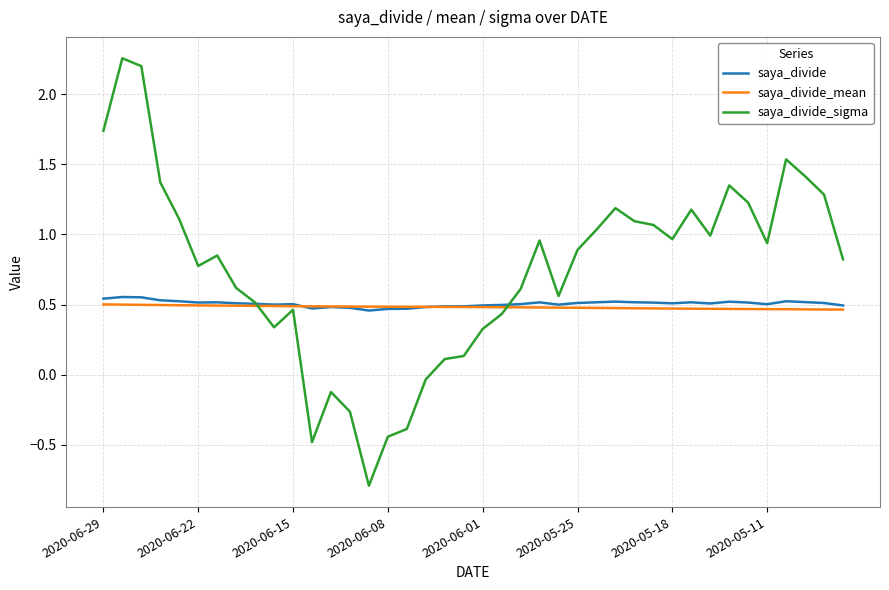

Does the chart have visible grid lines?

Yes